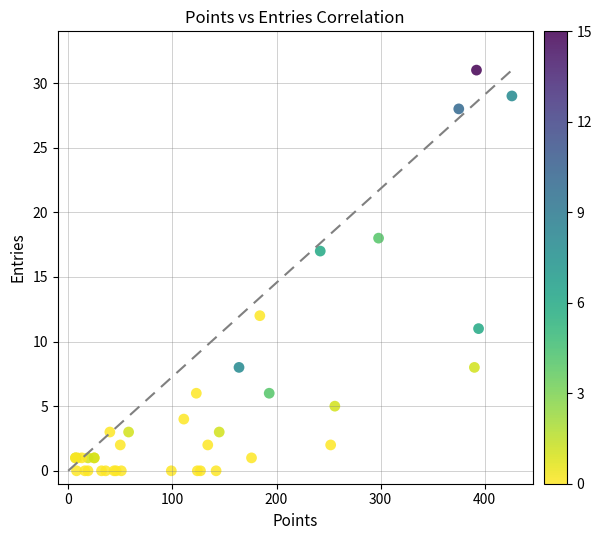

What Y value in the scatter plot is closest to 15?

17